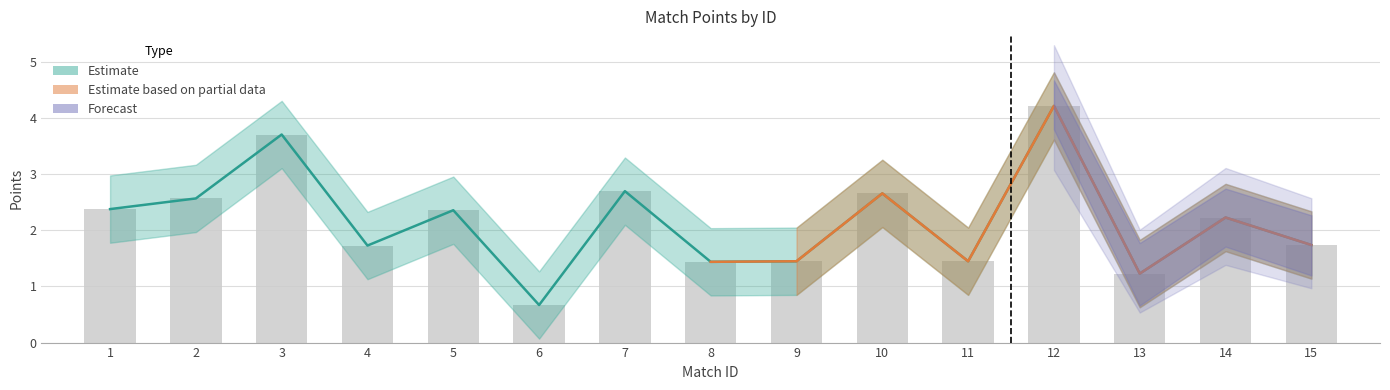

What is the ratio of the value at 4 to the value at 3?

0.5